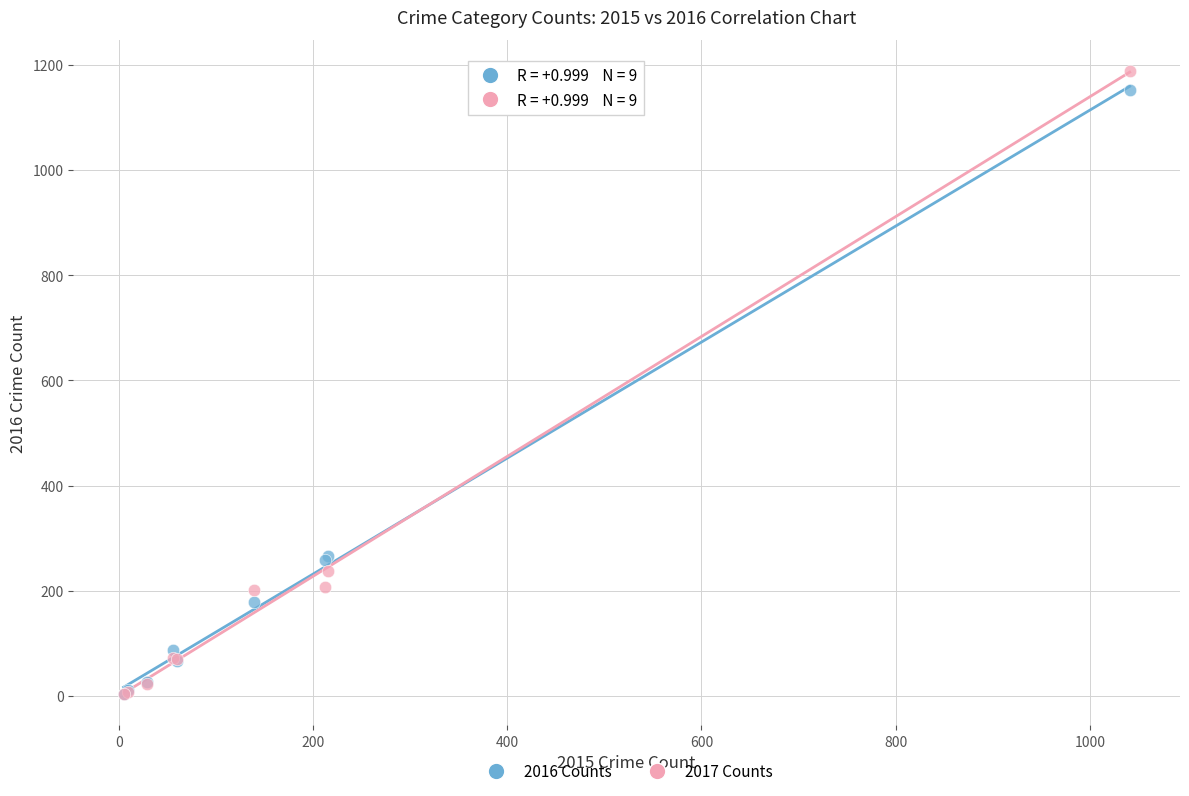

What are all the series names shown in the legend?

2016 Counts, 2017 Counts